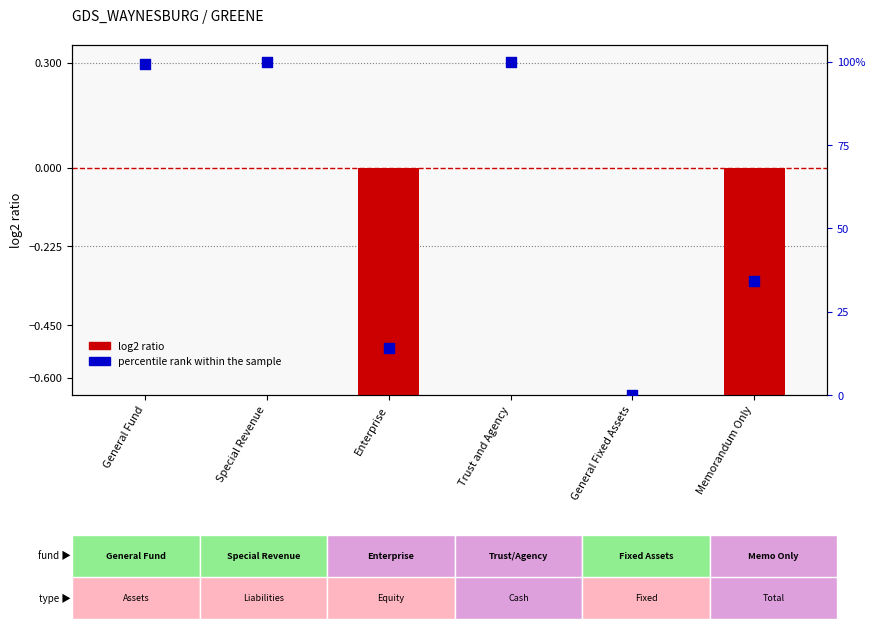

What is the ratio of the value at General Fund to the value at Memorandum Only?

2.9